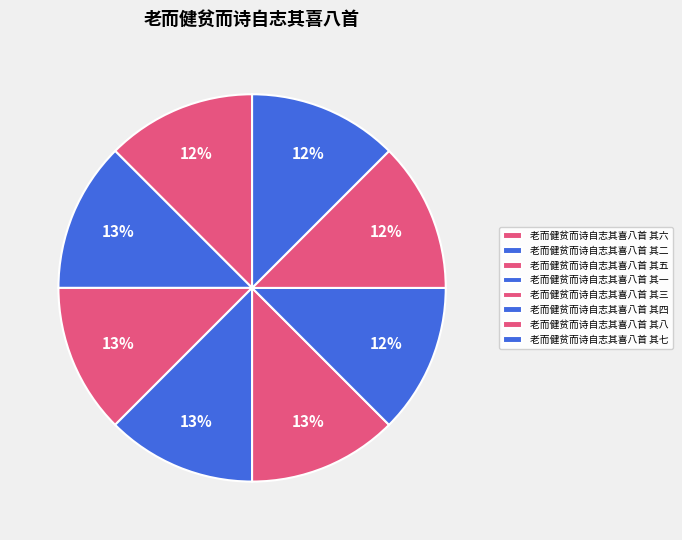

Approximately how many times larger is the value at 老而健贫而诗自志其喜八首 其六 compared to 老而健贫而诗自志其喜八首 其一?

1.0